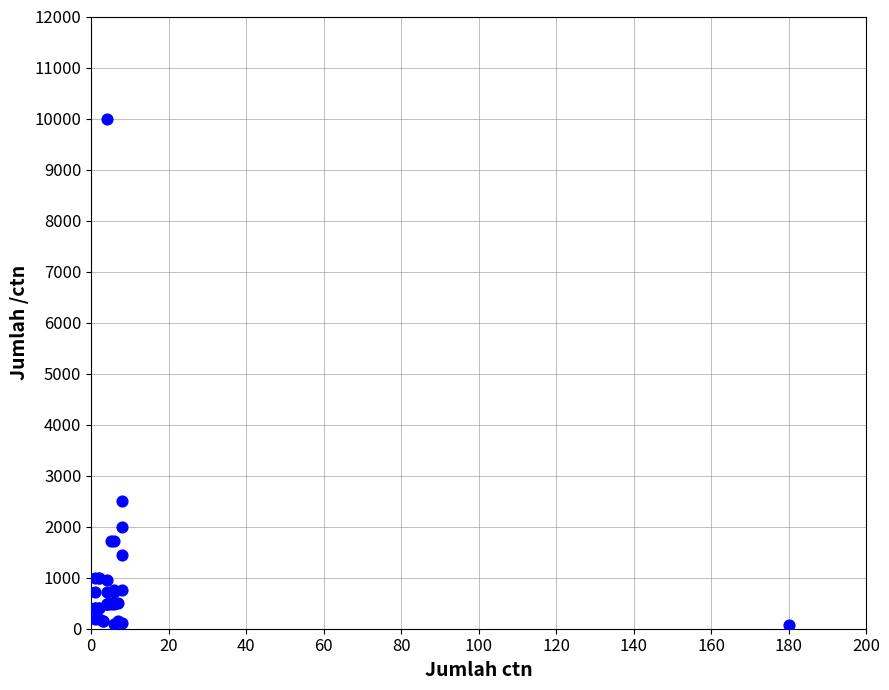

What Y value in the scatter plot is closest to 5036?

2500